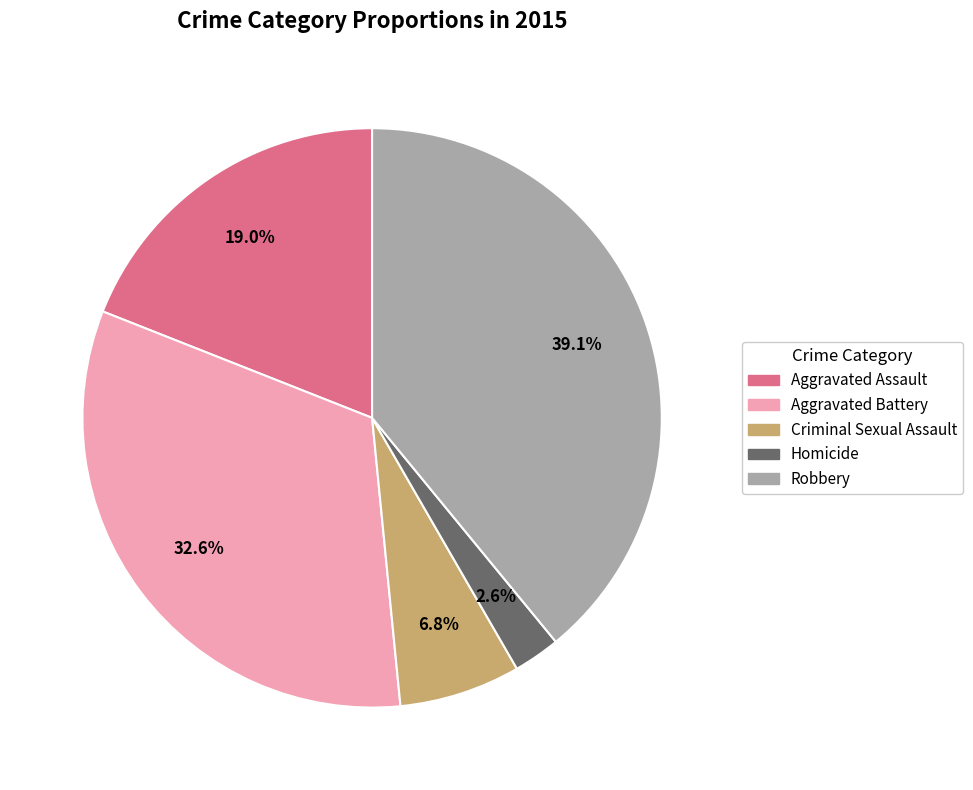

Combined, do Criminal Sexual Assault and Aggravated Battery account for over 50%?

No